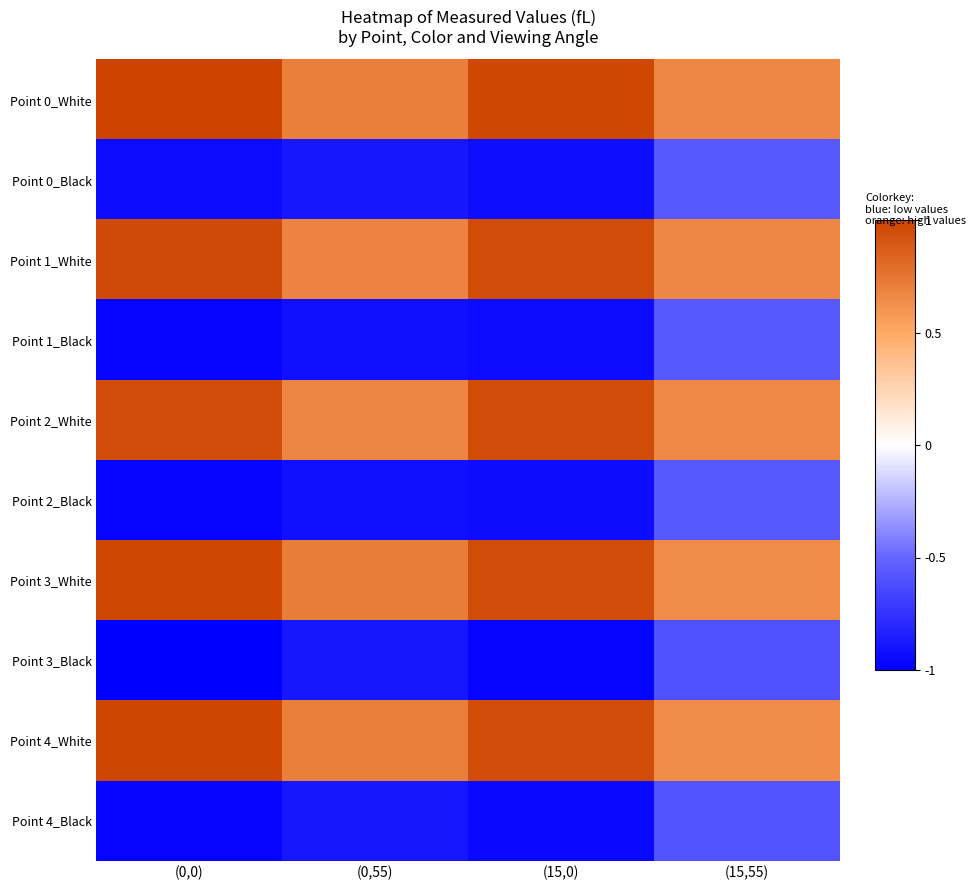

What is the difference between the highest and lowest values at (15,0)?

1.9